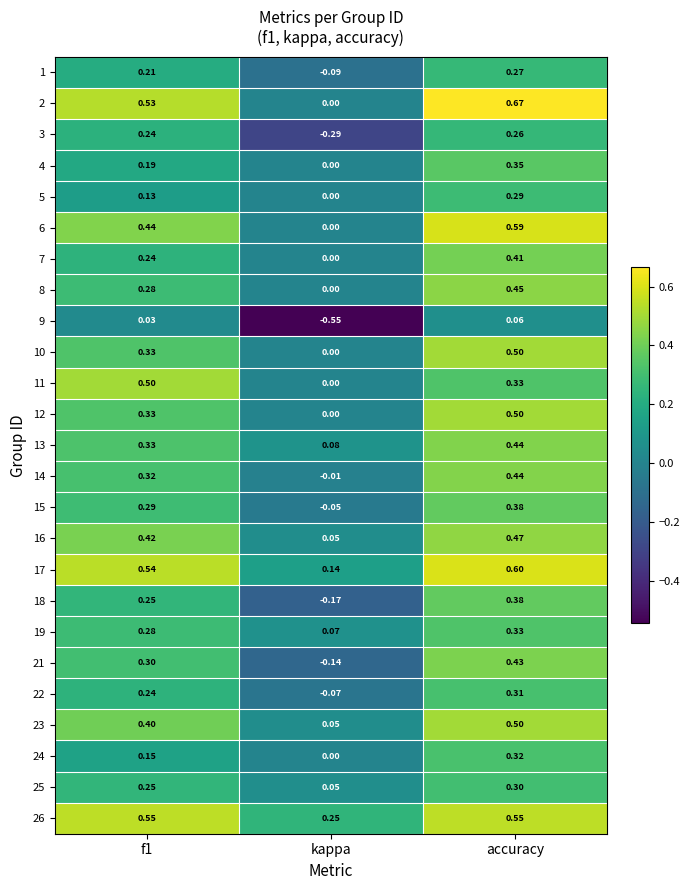

Which category has the lowest value in the 24 series?

kappa